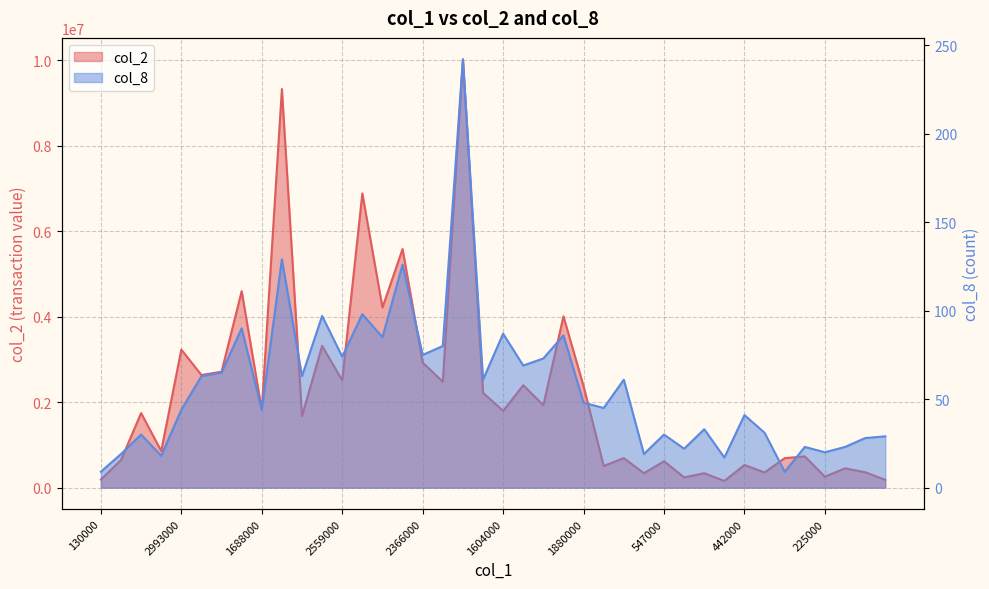

At how many categories does at least one series exceed 5593228?

3